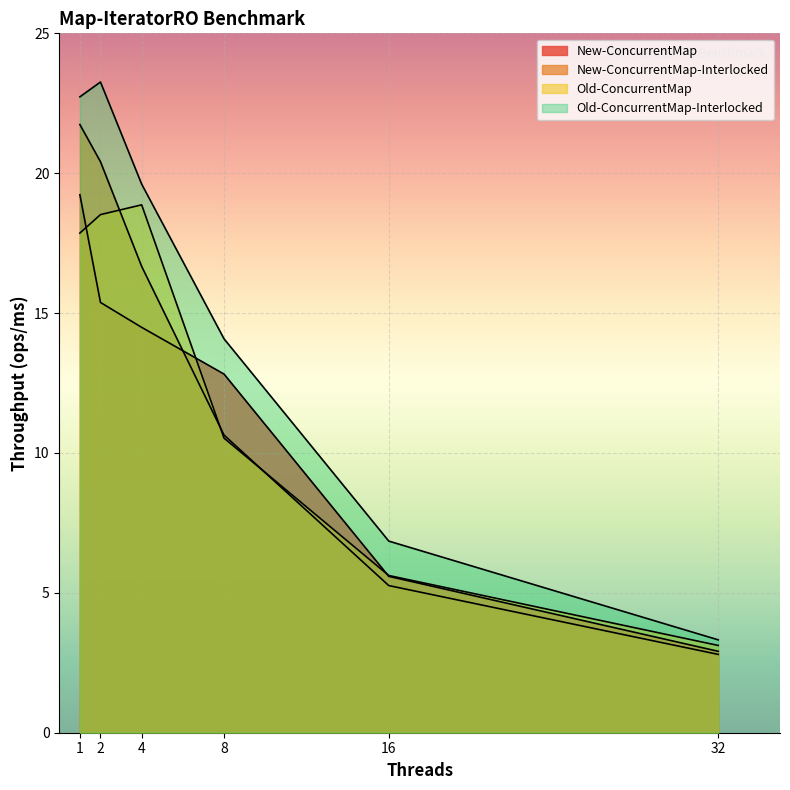

True or false: New-ConcurrentMap and New-ConcurrentMap-Interlocked cross at least once.

True